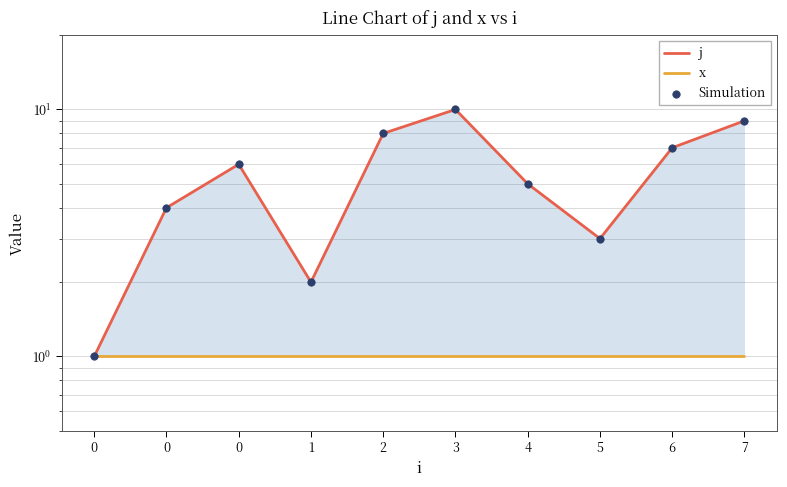

What are all the series names shown in the legend?

j, x, Simulation